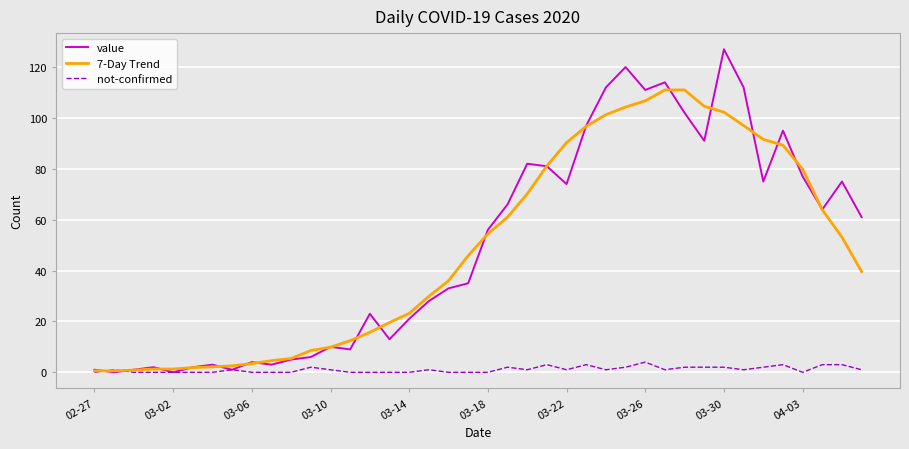

What are all the series names shown in the legend?

value, 7-Day Trend, not-confirmed